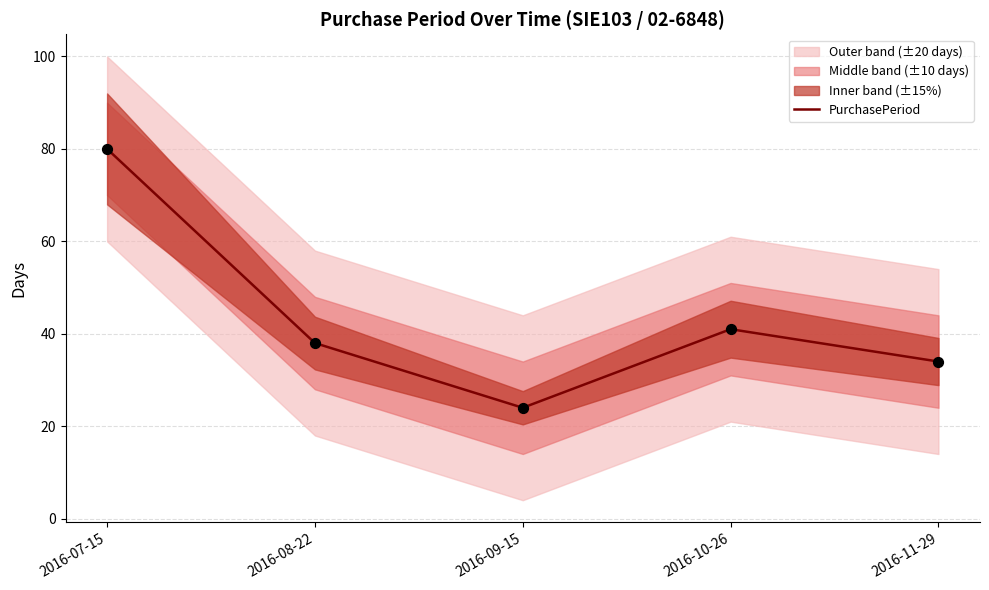

What is the change in value from 2016-09-15 to 2016-11-29?

+10